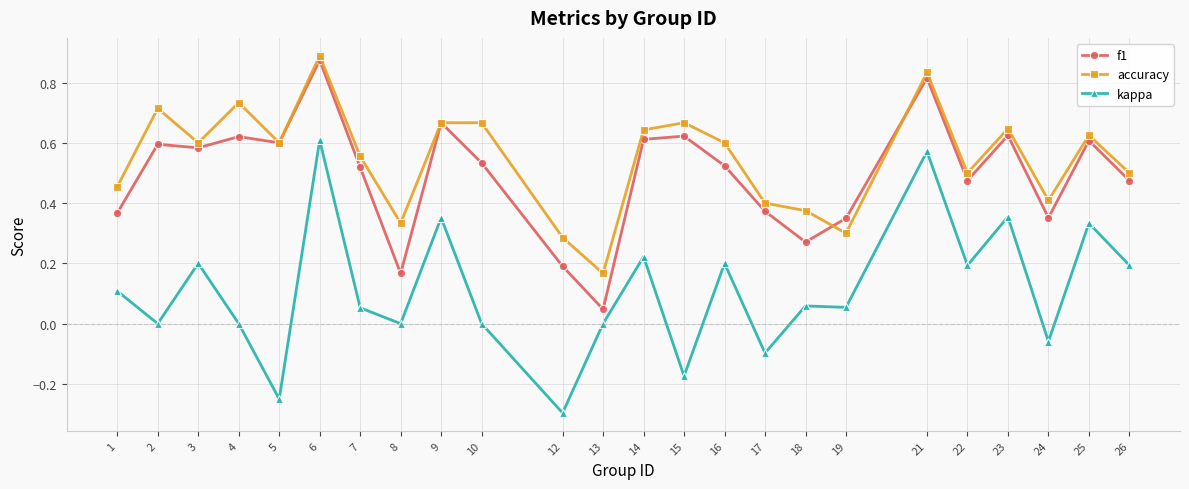

Is the value of kappa at 9 greater than the value of f1 at 3?

No